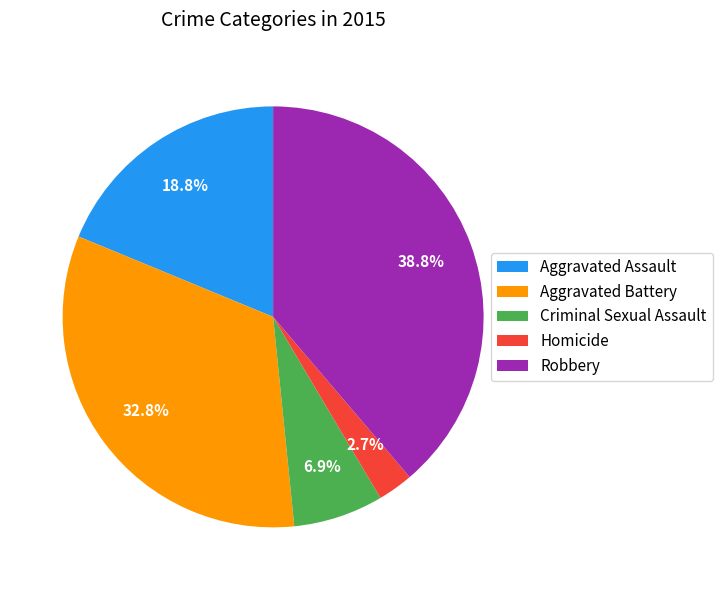

Is it true that Aggravated Assault is 19% of the pie?

True